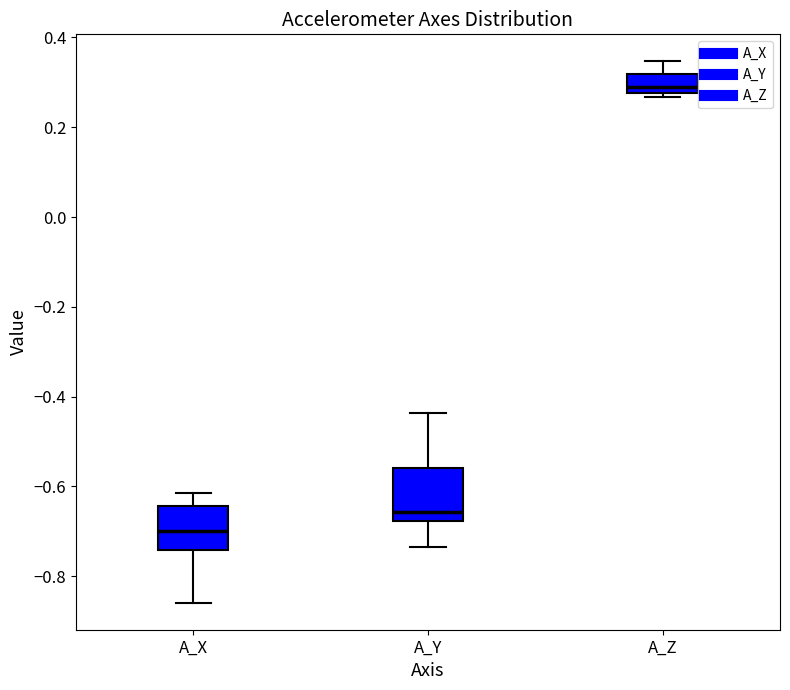

Where does the upper whisker of the box for A_X end on the y-axis? The values are not printed on the chart, so give them approximately, as read against the axis.

-0.62